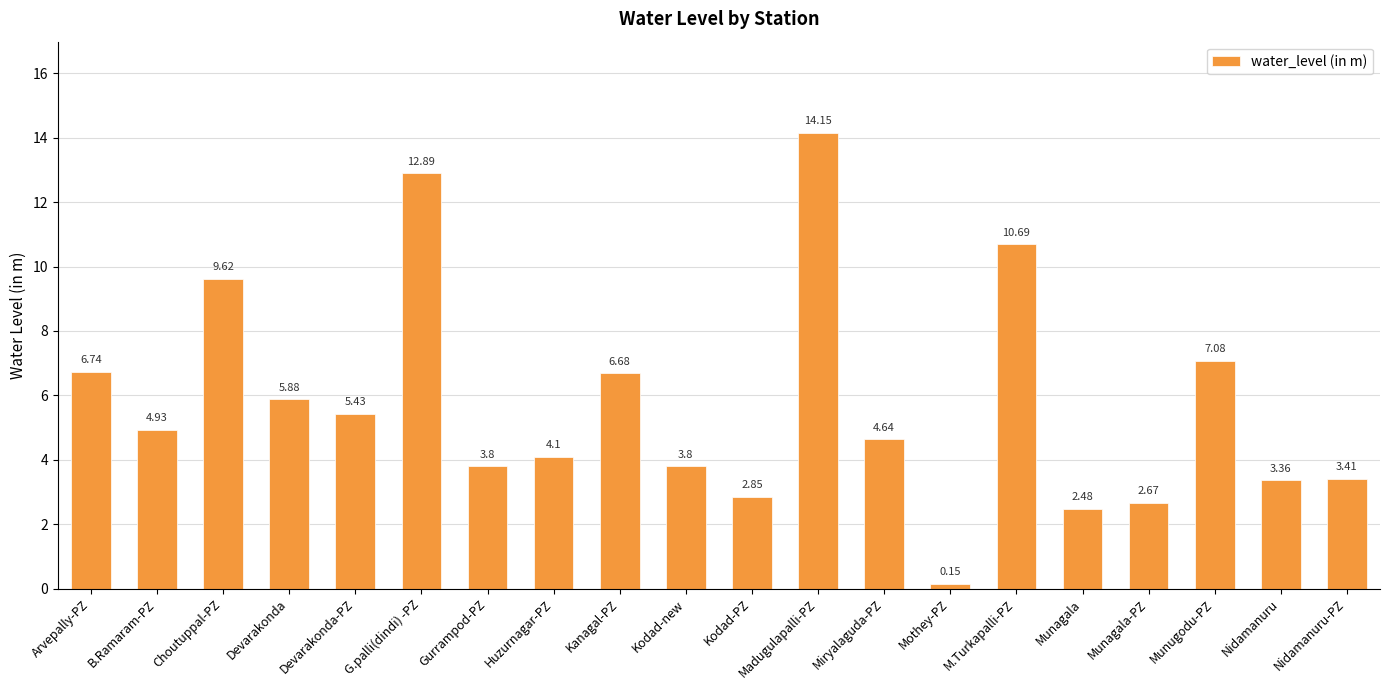

What is the label of the 7th bar from the left?

Gurrampod-PZ